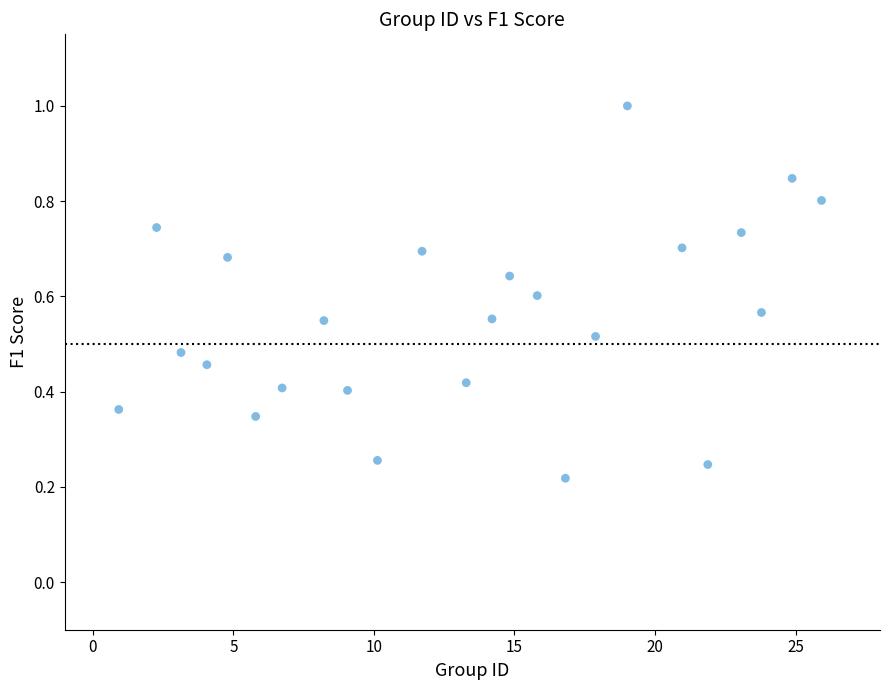

What is the range of X values (max minus min)?

25.0